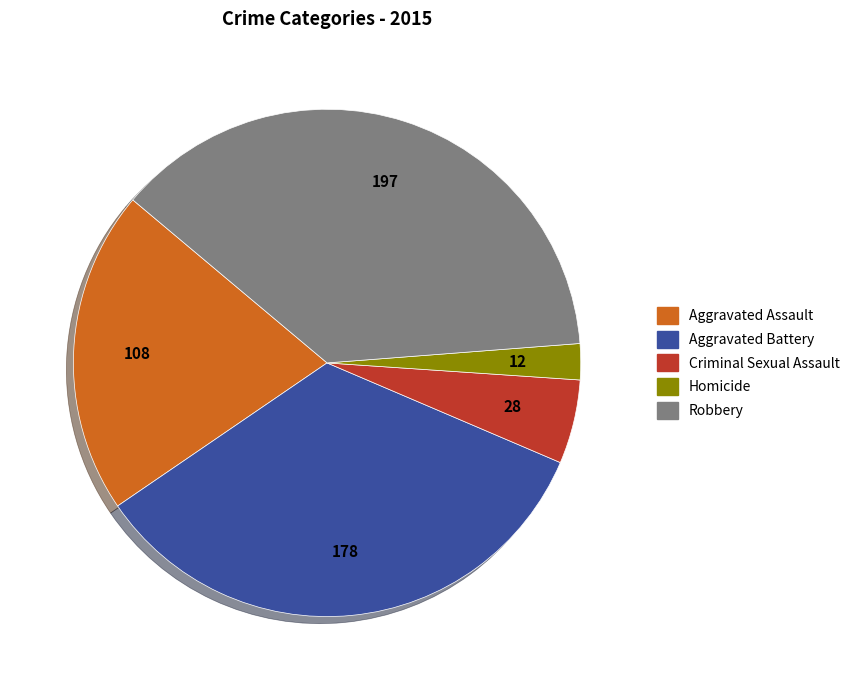

Count the number of slices in the pie.

5